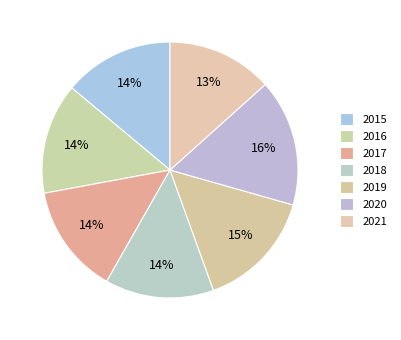

How many slices are in this pie chart?

7